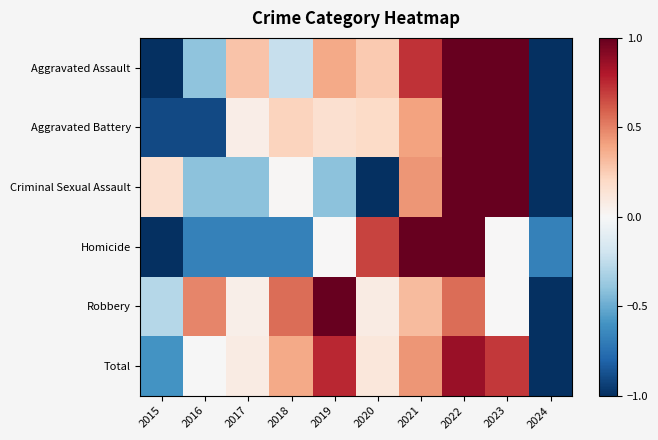

Reading right to left, transcribe all the data shown in this chart.

Aggravated Assault: 2024=-1.0	2023=1.0	2022=1.0	2021=0.7	2020=0.3	2019=0.4	2018=-0.2	2017=0.3	2016=-0.4	2015=-1.0
Aggravated Battery: 2024=-1.0	2023=1.0	2022=1.0	2021=0.4	2020=0.2	2019=0.2	2018=0.2	2017=0.1	2016=-0.9	2015=-0.9
Criminal Sexual Assault: 2024=-1.0	2023=1.0	2022=1.0	2021=0.4	2020=-1.0	2019=-0.4	2018=0.0	2017=-0.4	2016=-0.4	2015=0.2
Homicide: 2024=-0.7	2023=0.0	2022=1.0	2021=1.0	2020=0.7	2019=0.0	2018=-0.7	2017=-0.7	2016=-0.7	2015=-1.0
Robbery: 2024=-1.0	2023=0.0	2022=0.6	2021=0.3	2020=0.1	2019=1.0	2018=0.6	2017=0.1	2016=0.5	2015=-0.3
Total: 2024=-1.0	2023=0.7	2022=0.9	2021=0.4	2020=0.1	2019=0.8	2018=0.4	2017=0.1	2016=-0.0	2015=-0.6